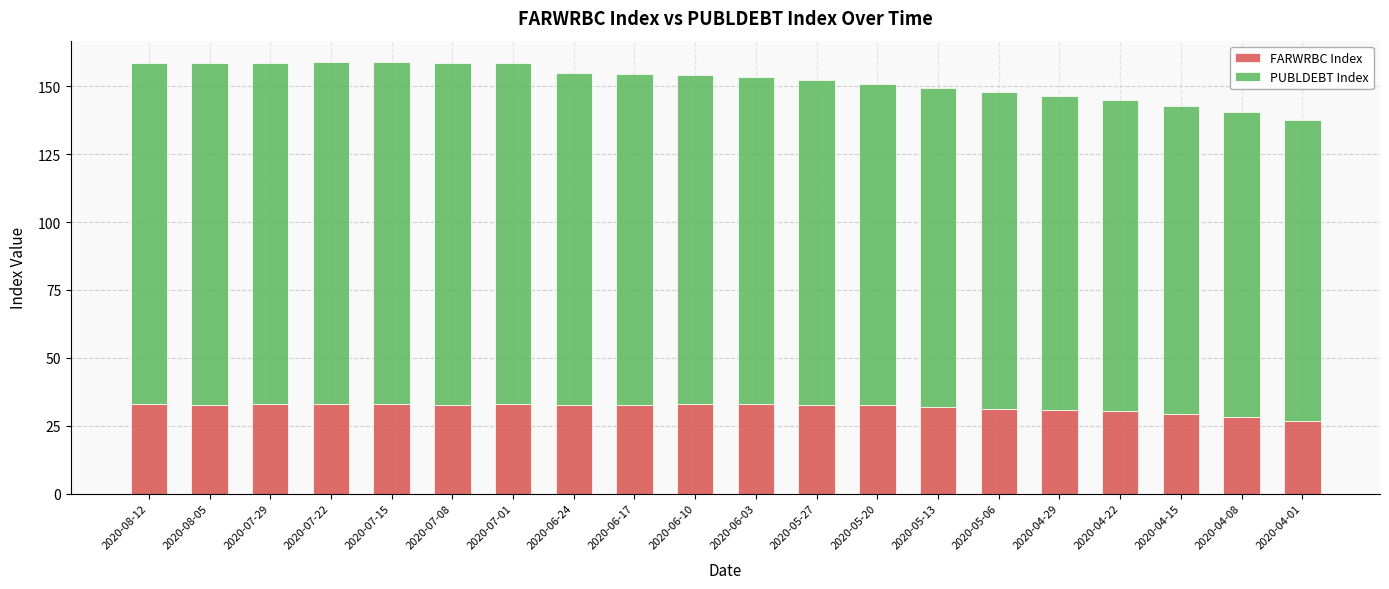

What is the total value across all series at 2020-05-06?

147.8